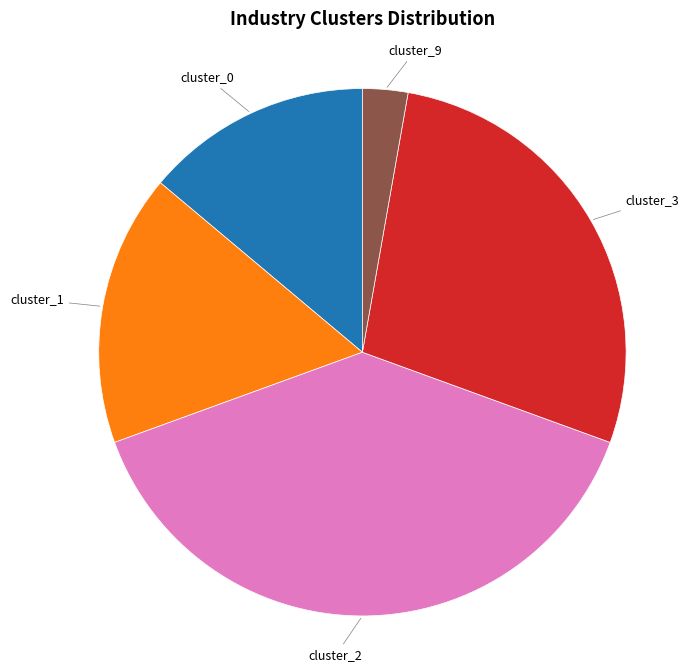

What is the ratio of the value at cluster_3 to the value at cluster_9?

10.0